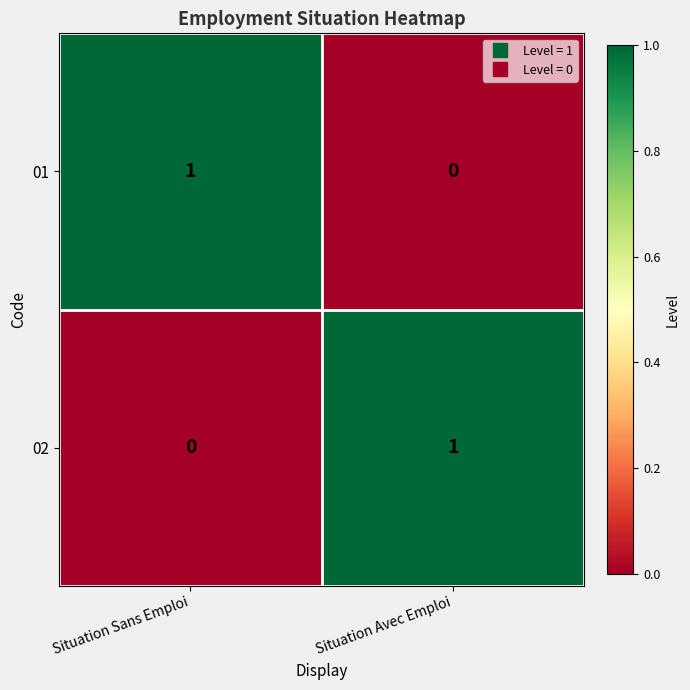

Where is 02 nearest to the value 0?

Situation Sans Emploi